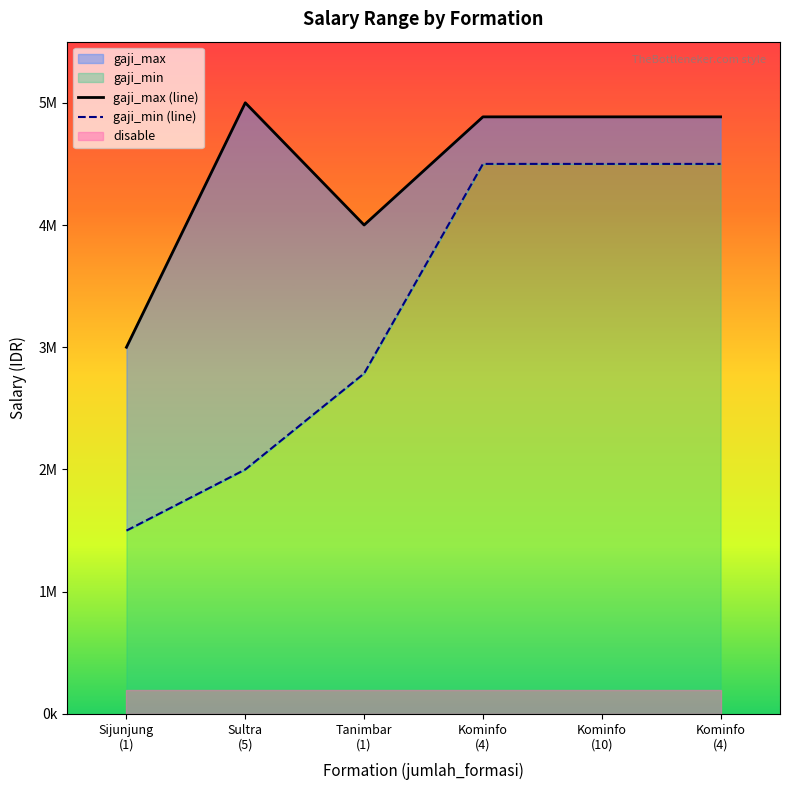

True or false: gaji_min (line) and gaji_max (line) cross at least once.

False